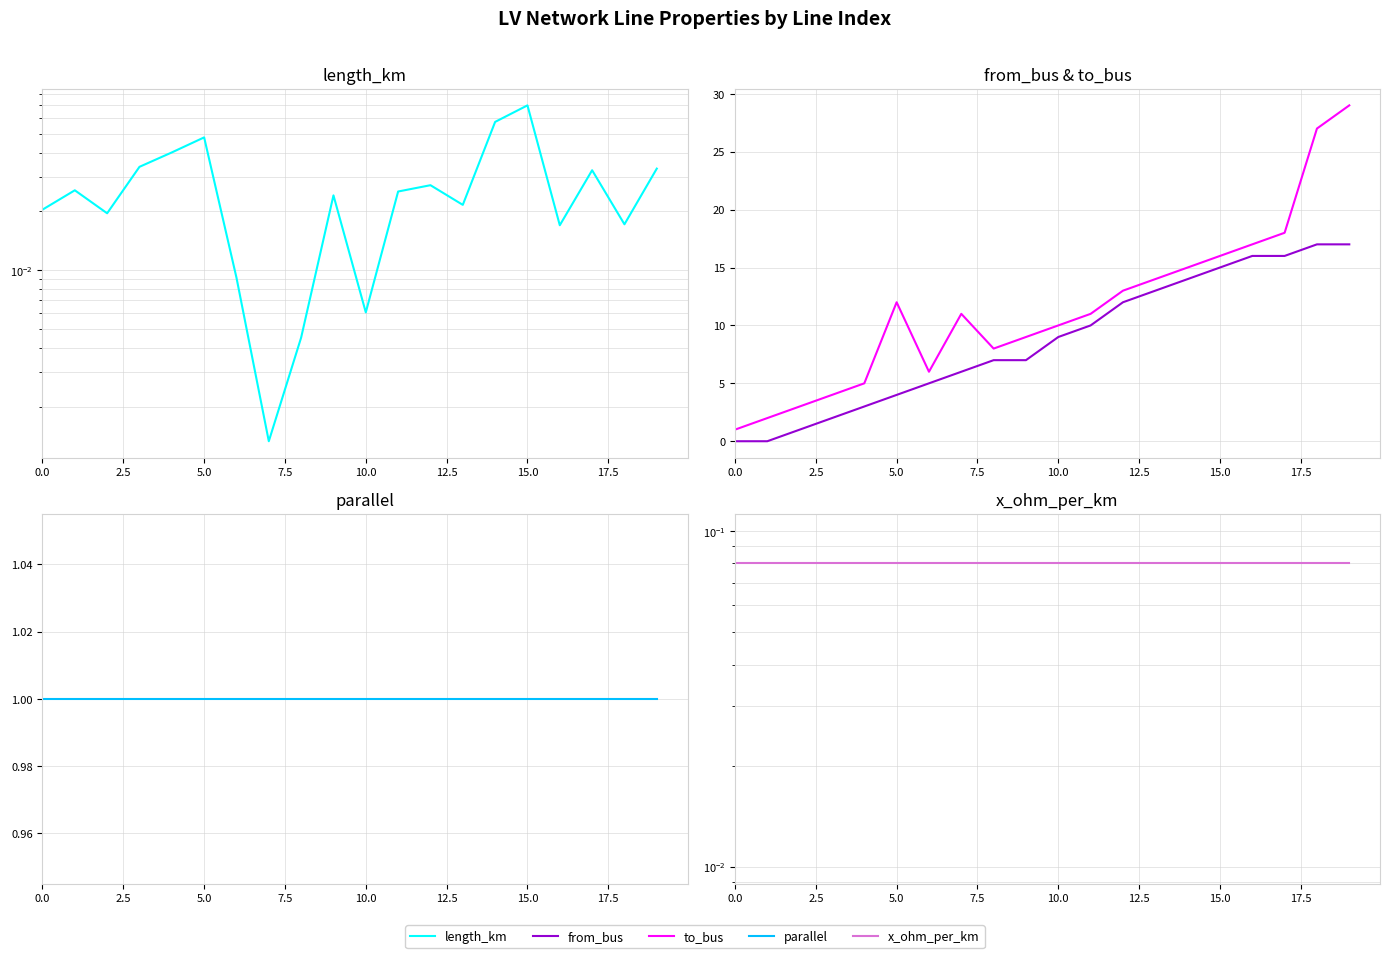

At how many categories does at least one series exceed 24?

2